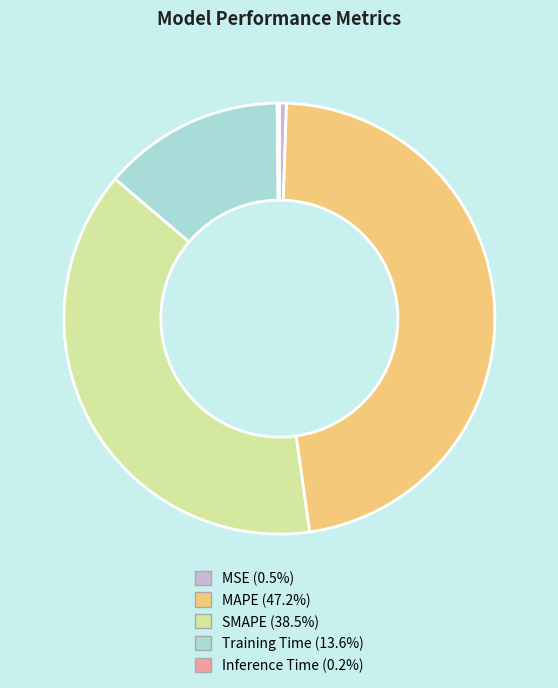

Combined, do Training Time (13.6%) and MSE (0.5%) account for over 50%?

No